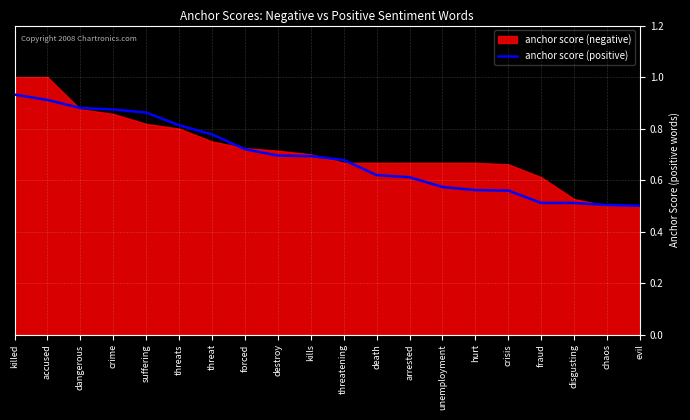

Which category has the lowest value across all series?

evil